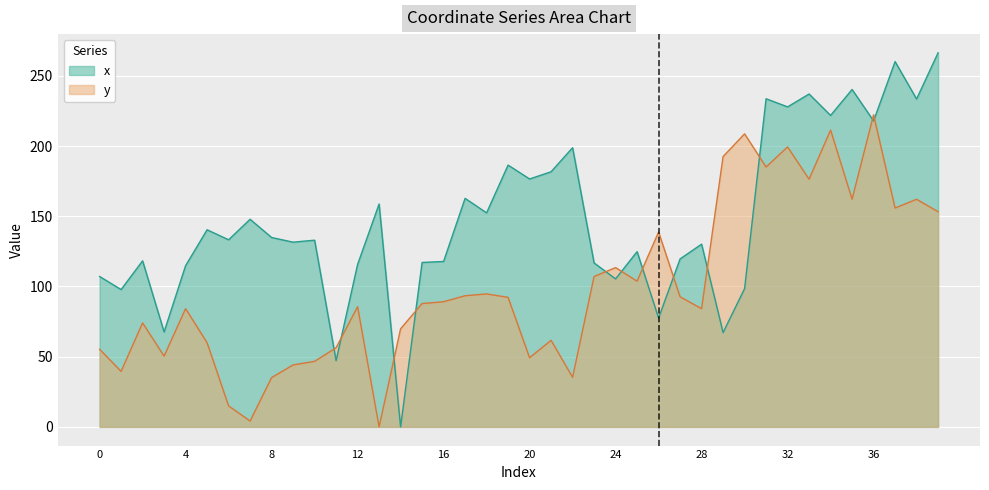

Where does the x series first go above 133?

5